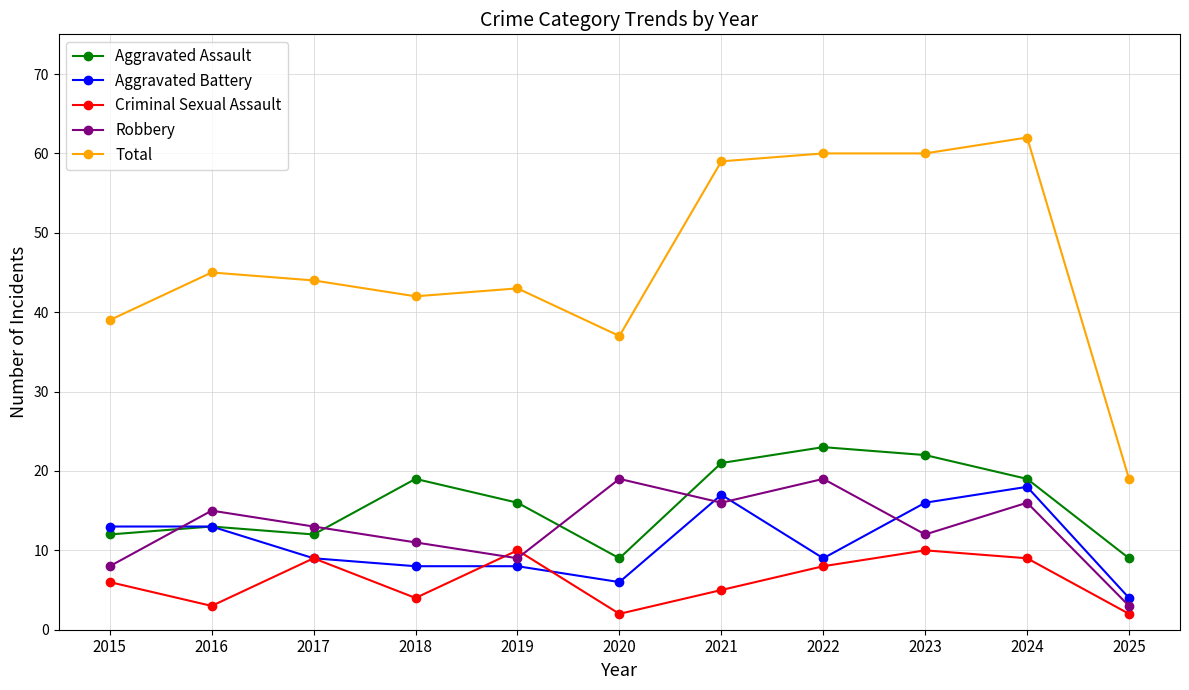

Reading left to right, what are all the values shown in this chart?

Aggravated Assault: 12	13	12	19	16	9	21	23	22	19	9
Aggravated Battery: 13	13	9	8	8	6	17	9	16	18	4
Criminal Sexual Assault: 6	3	9	4	10	2	5	8	10	9	2
Robbery: 8	15	13	11	9	19	16	19	12	16	3
Total: 39	45	44	42	43	37	59	60	60	62	19